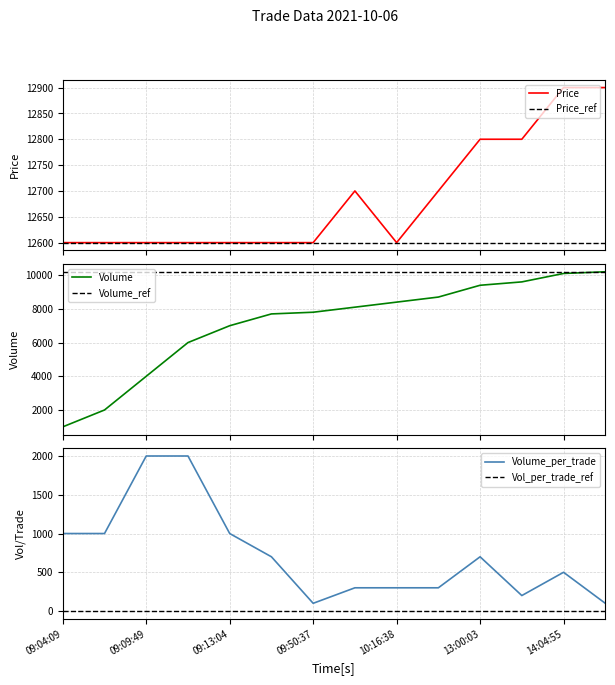

True or false: Volume and Price_ref cross at least once.

False